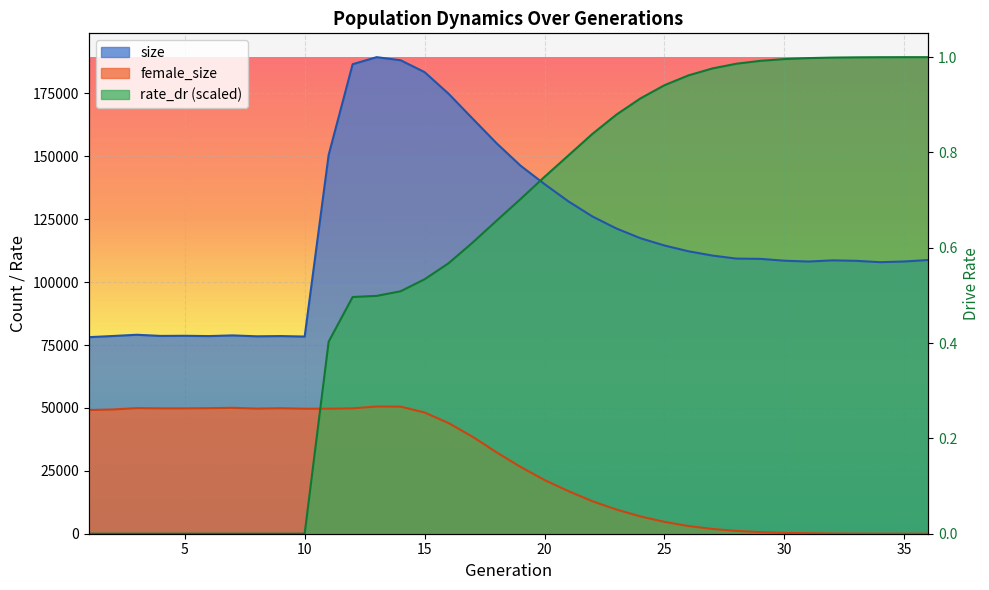

What is the sum of the rate_dr values at 24 and 36?

362430.9